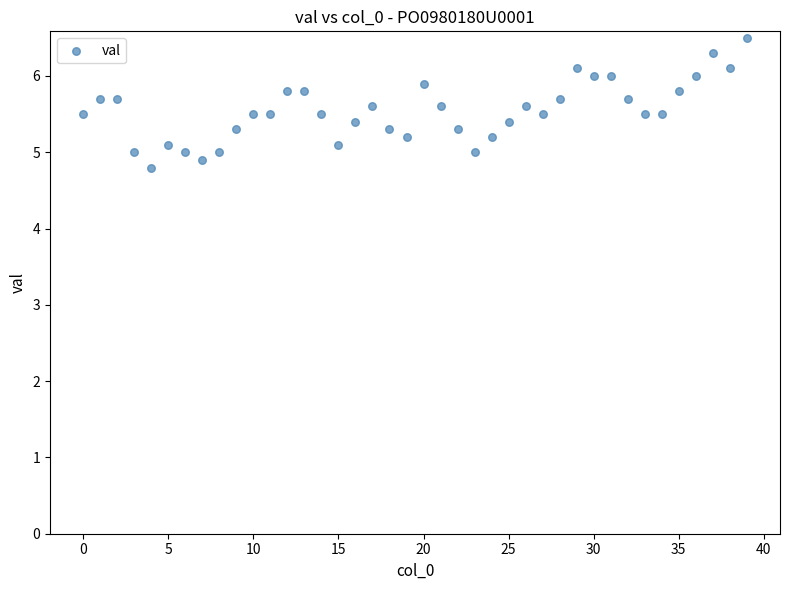

What is the range of Y values (max minus min)?

1.7